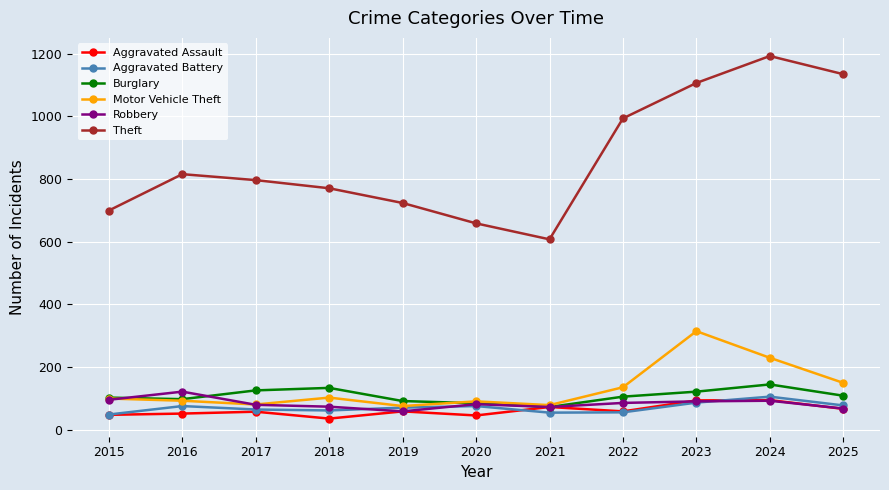

How many lines are shown in the chart?

6